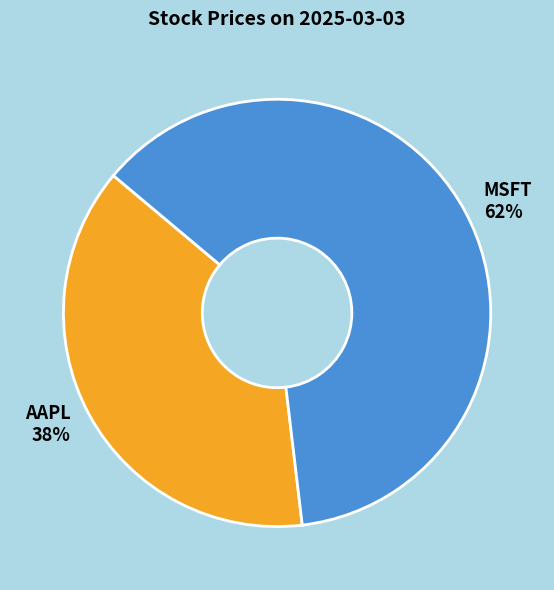

How many slices are in this pie chart?

2